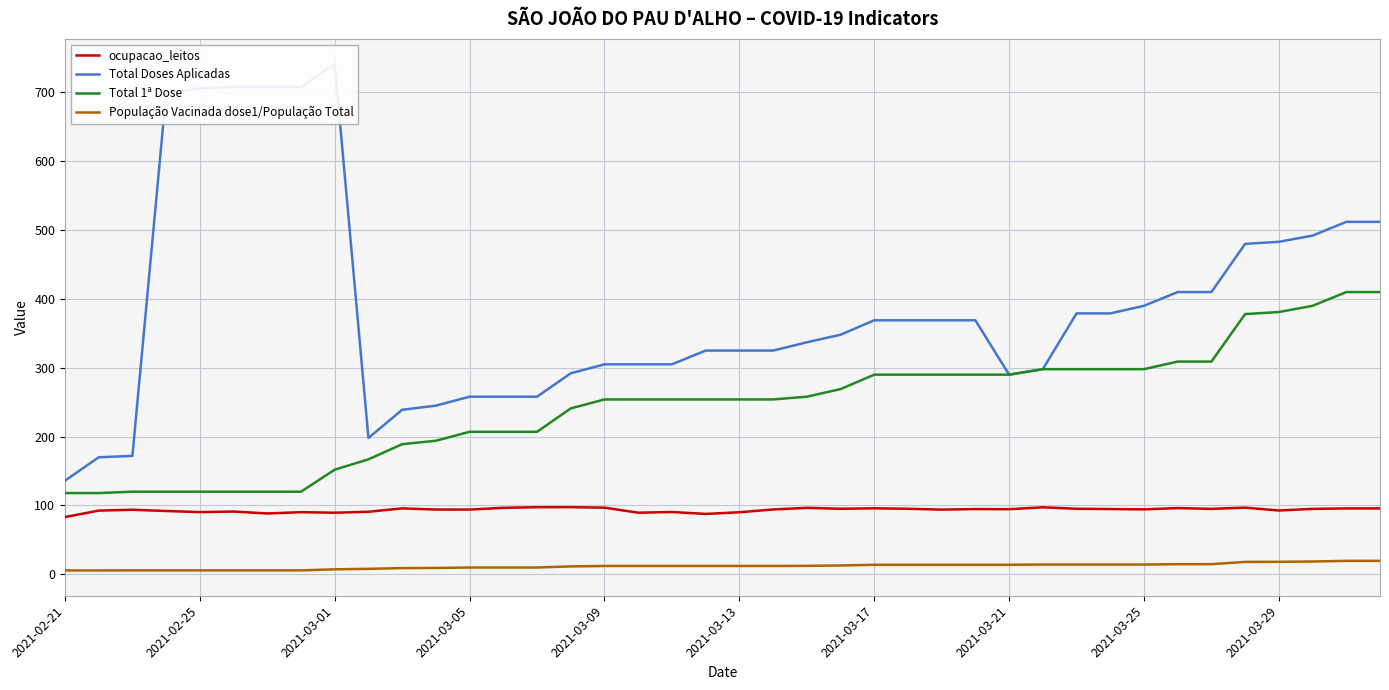

What is the difference between the Total Doses Aplicadas values at 29 and 39?

214.0